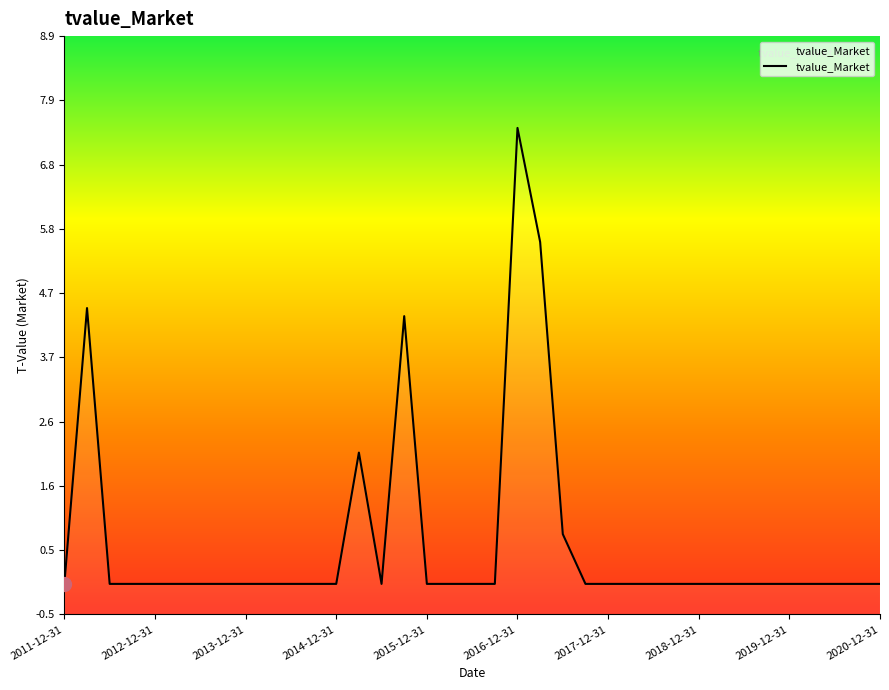

What is the label of the 29th point from the right?

2013-12-31